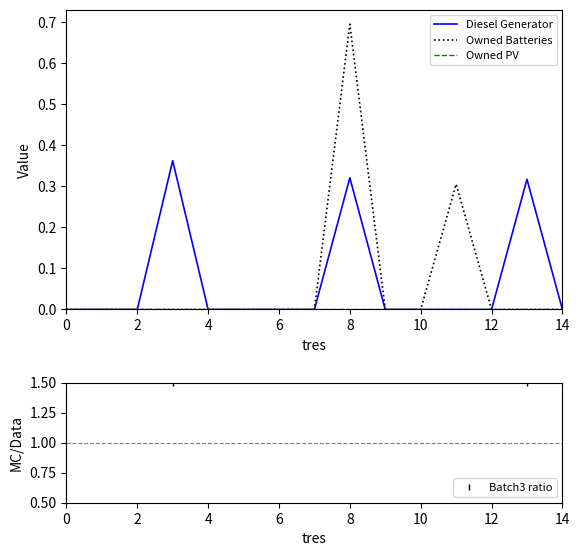

At which category is the sum across all series the highest?

8